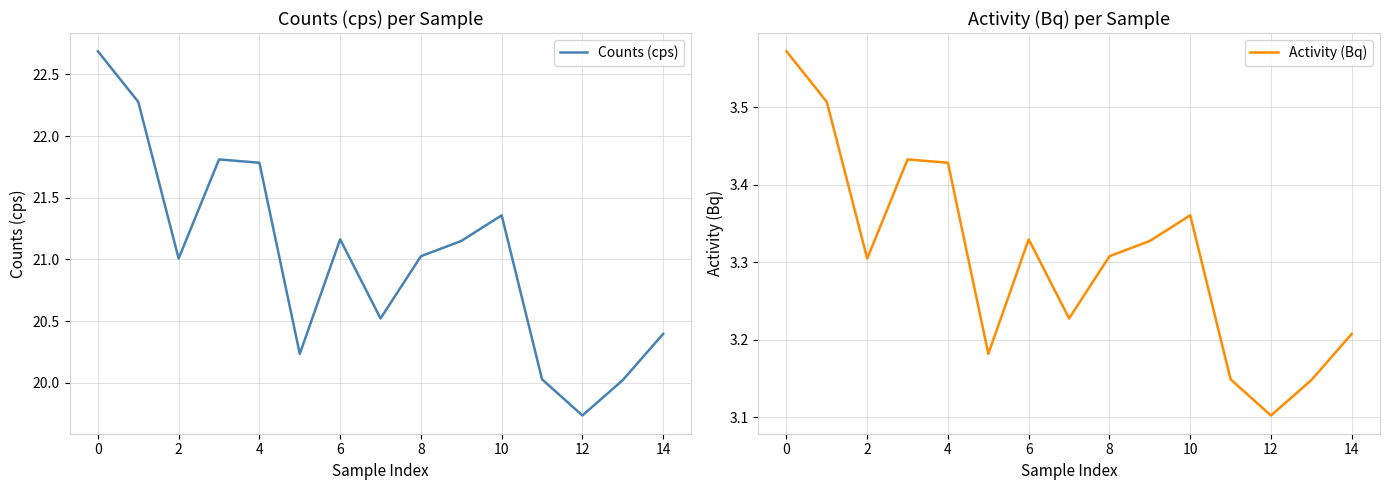

What are all the series names shown in the legend?

Counts (cps), Activity (Bq)